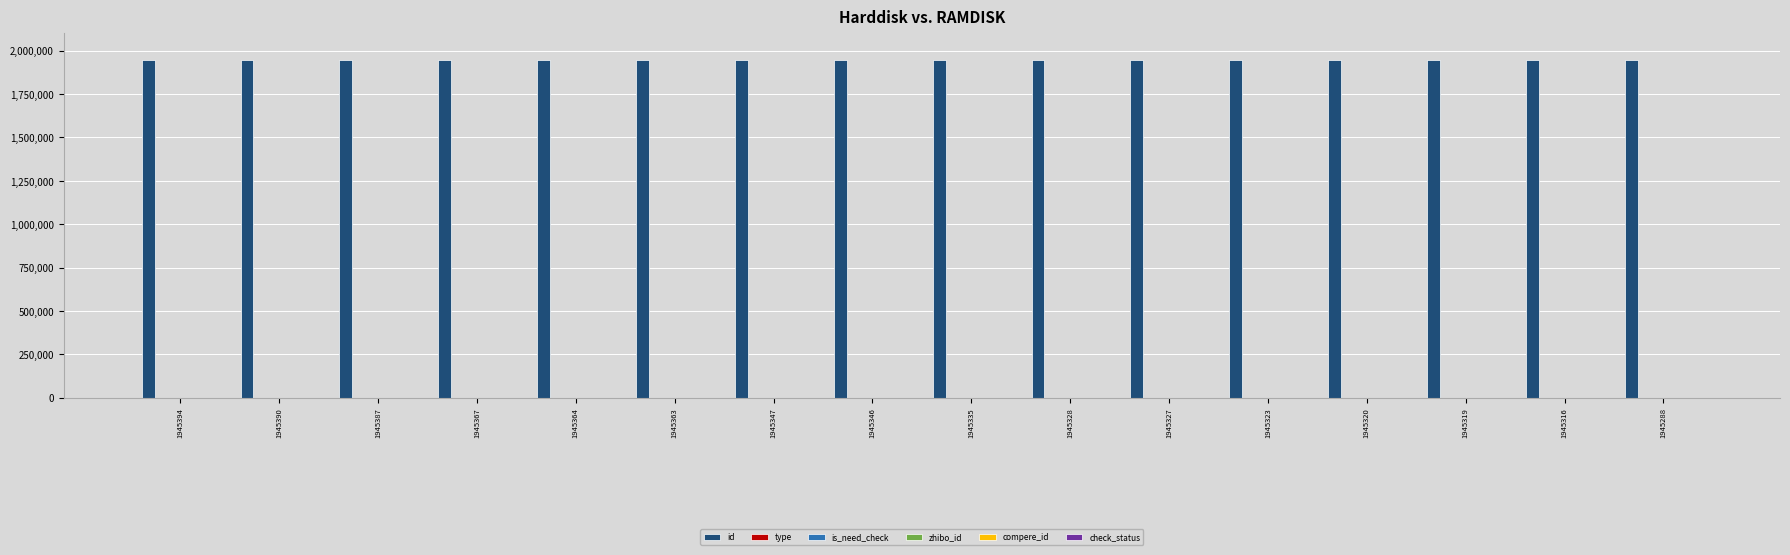

Which series has the largest total across all categories?

id